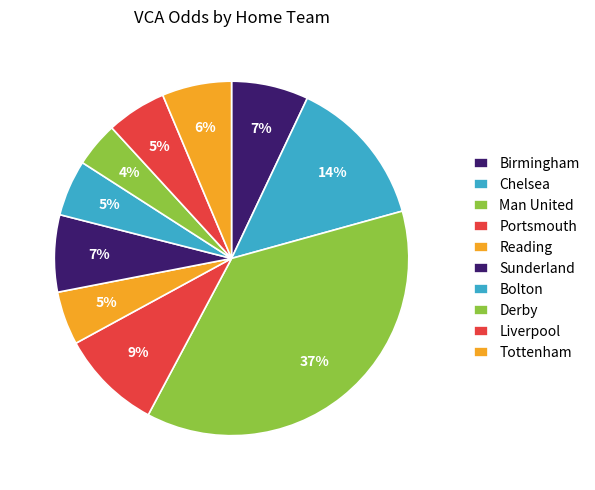

Approximately how many times larger is the value at Derby compared to Portsmouth?

0.4